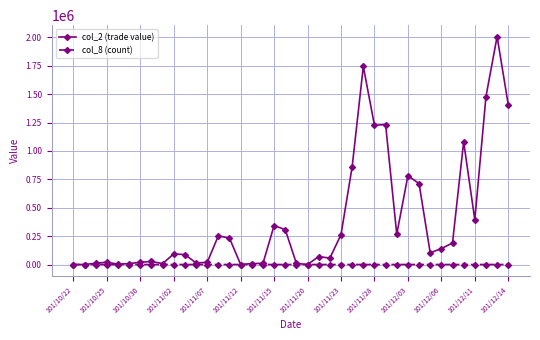

At how many categories does at least one series exceed 1291966?

4